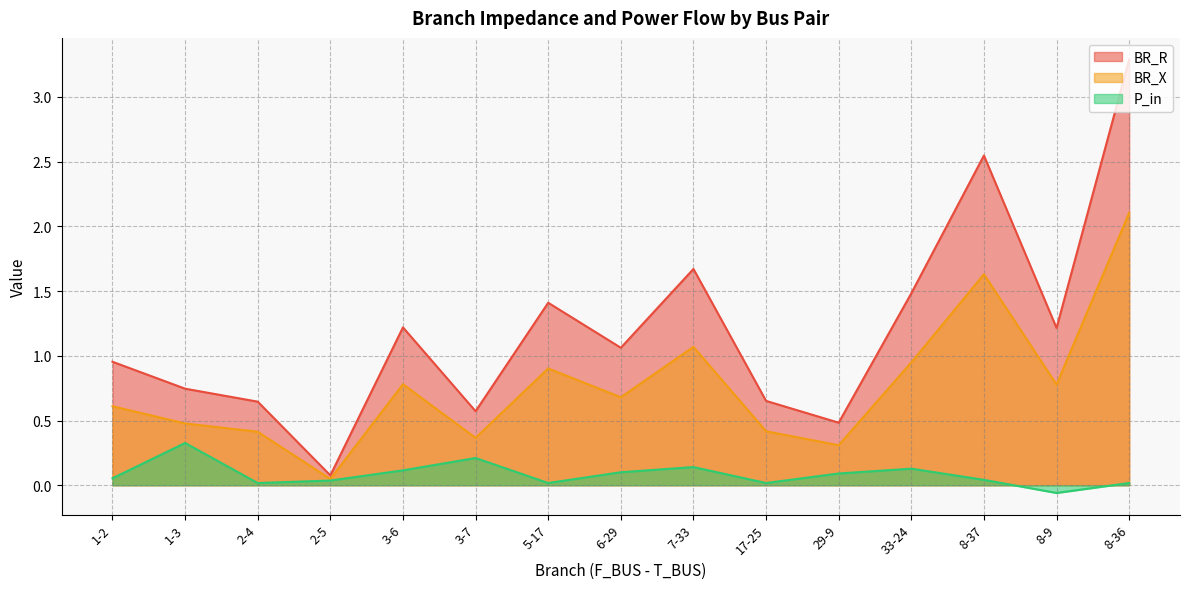

What is the average value of the BR_X series?

0.8